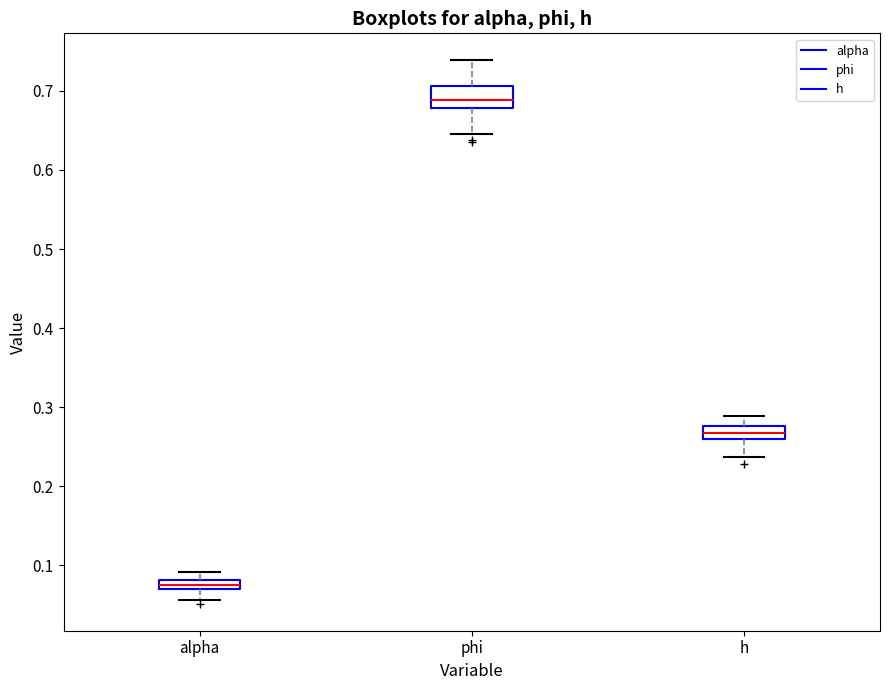

Which box has the highest median line?

phi